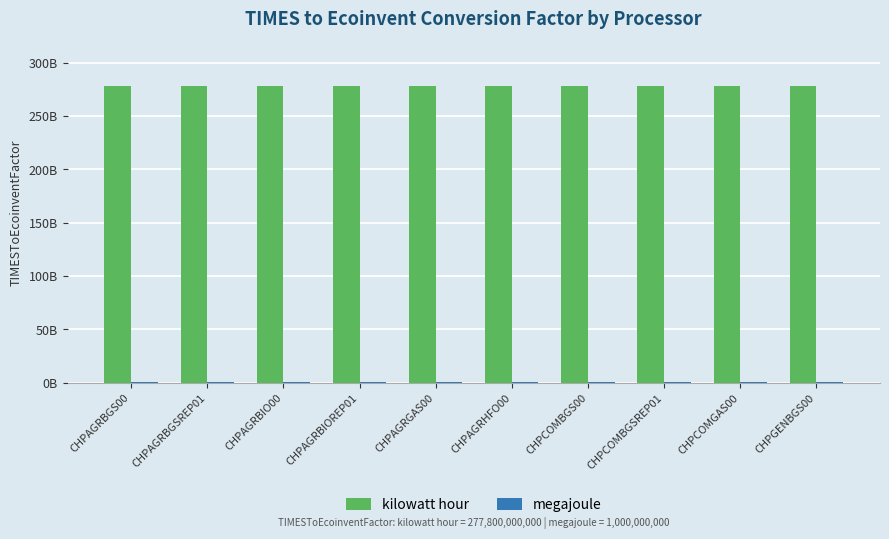

The kilowatt hour series shows 126926299604 at CHPAGRBGS00. True or false?

False